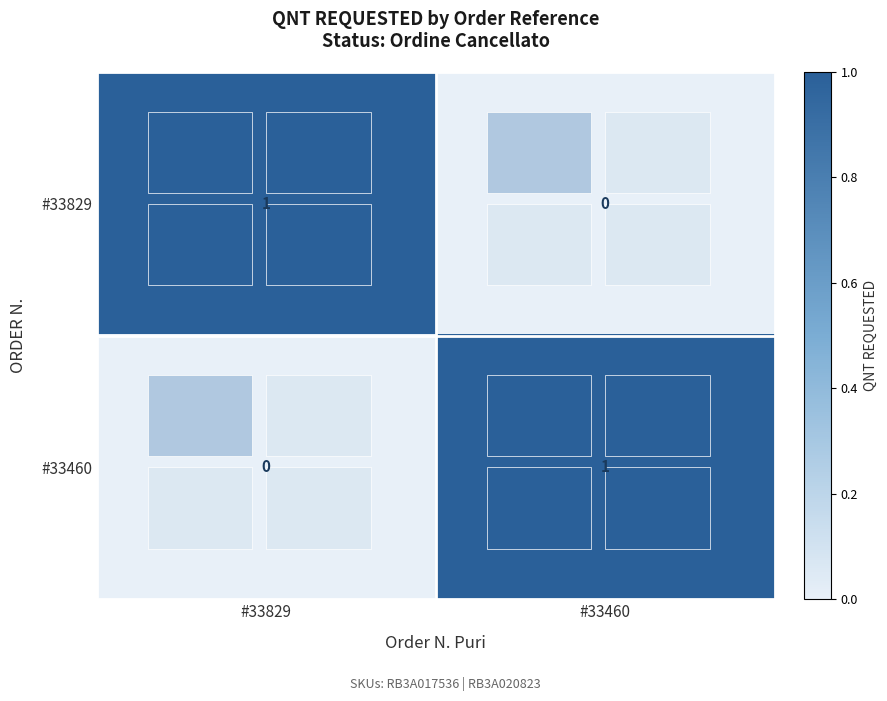

The value of #33829 at #33460 is 1. True or false?

False